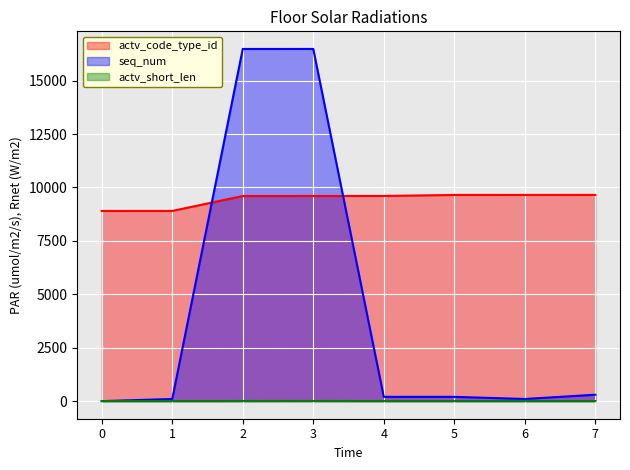

At which label does actv_code_type_id first exceed 9602?

5